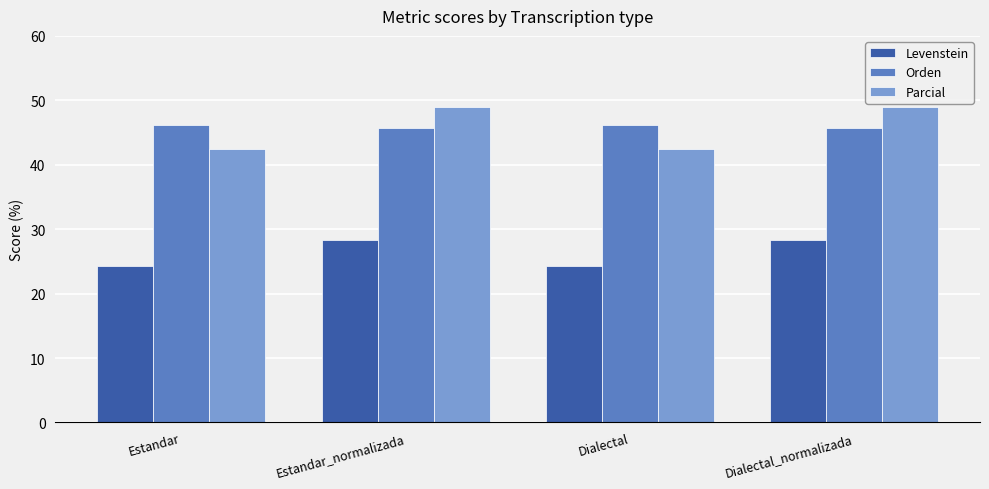

What is the greatest value displayed?

49.0